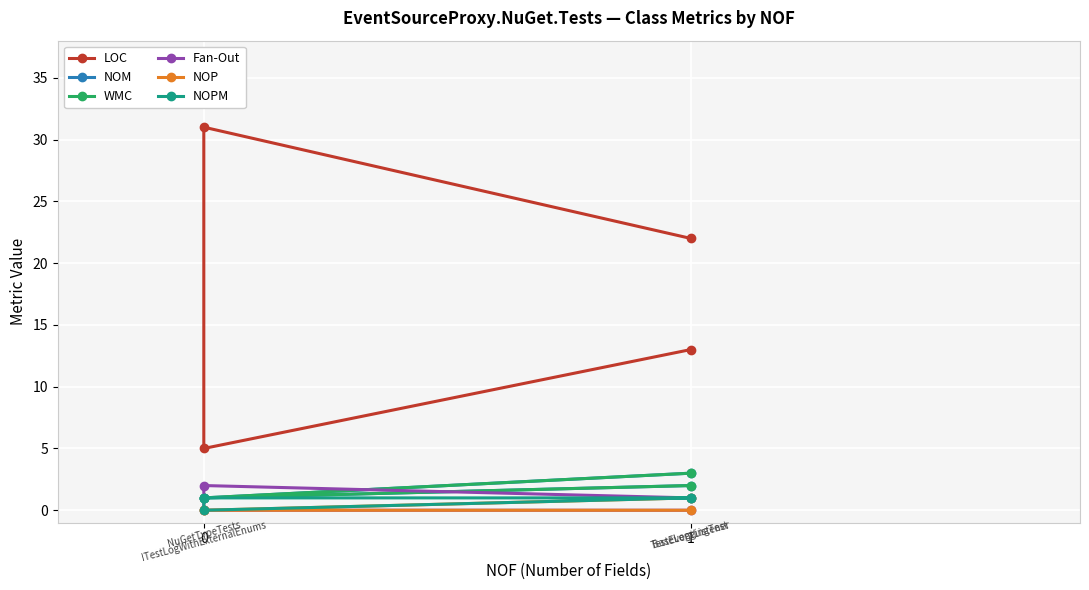

True or false: LOC and WMC cross at least once.

False